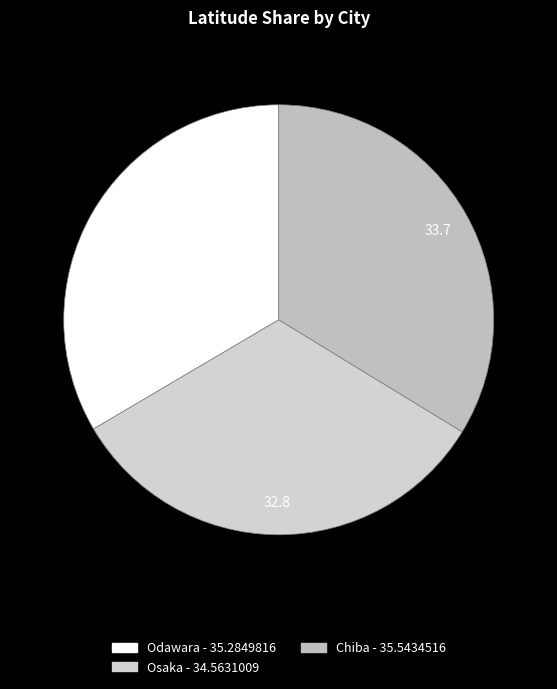

How many slices are in this pie chart?

3